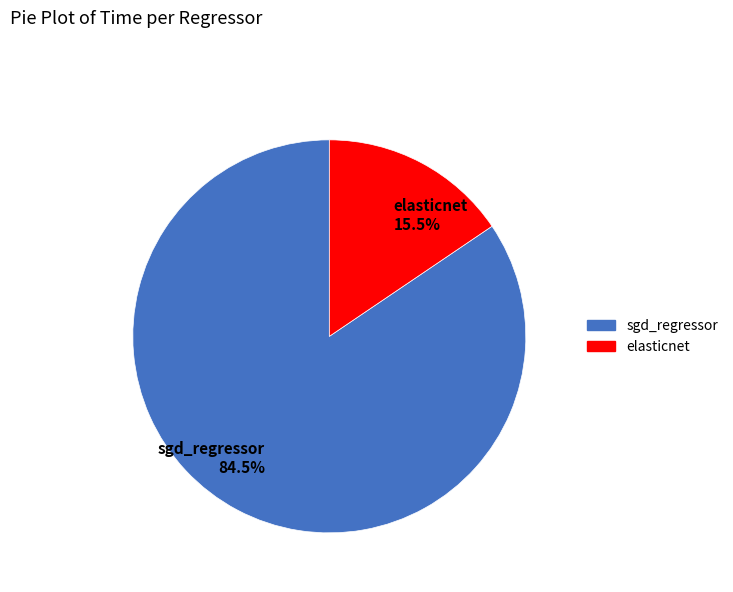

Which slice is the largest?

sgd_regressor